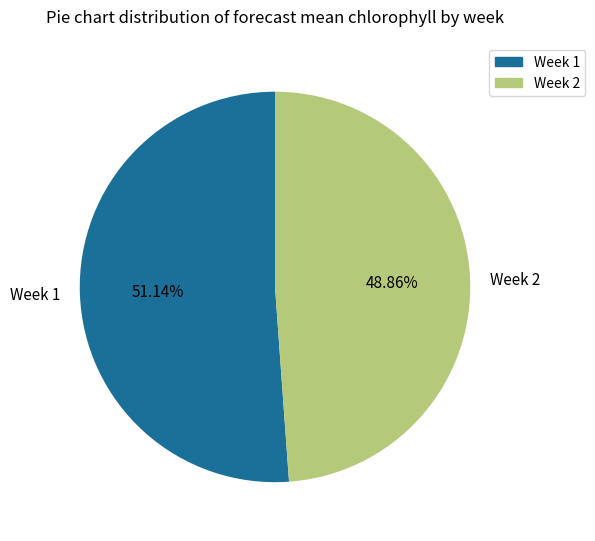

Which slice represents more than half of the pie?

Week 1